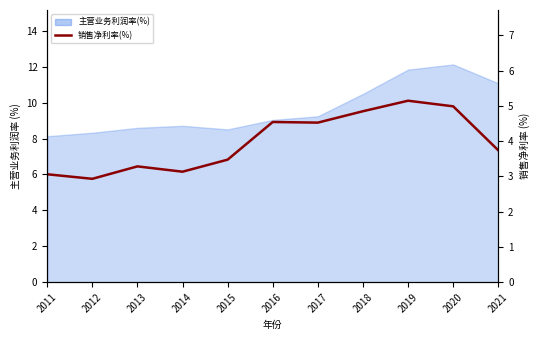

List the labels in order of value, largest first.

2019, 2020, 2018, 2016, 2017, 2021, 2015, 2013, 2014, 2011, 2012